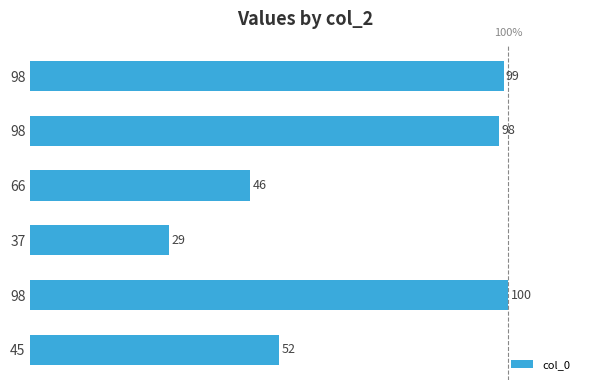

How many distinct data groups are displayed?

1